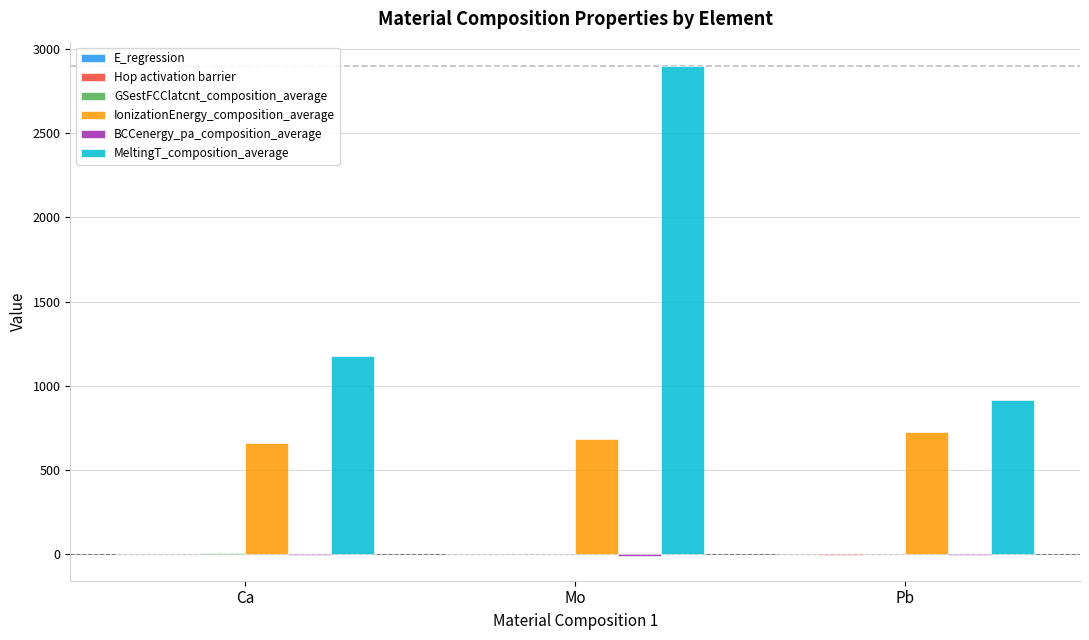

Is it true that MeltingT_composition_average equals 556.5 at Ca?

False